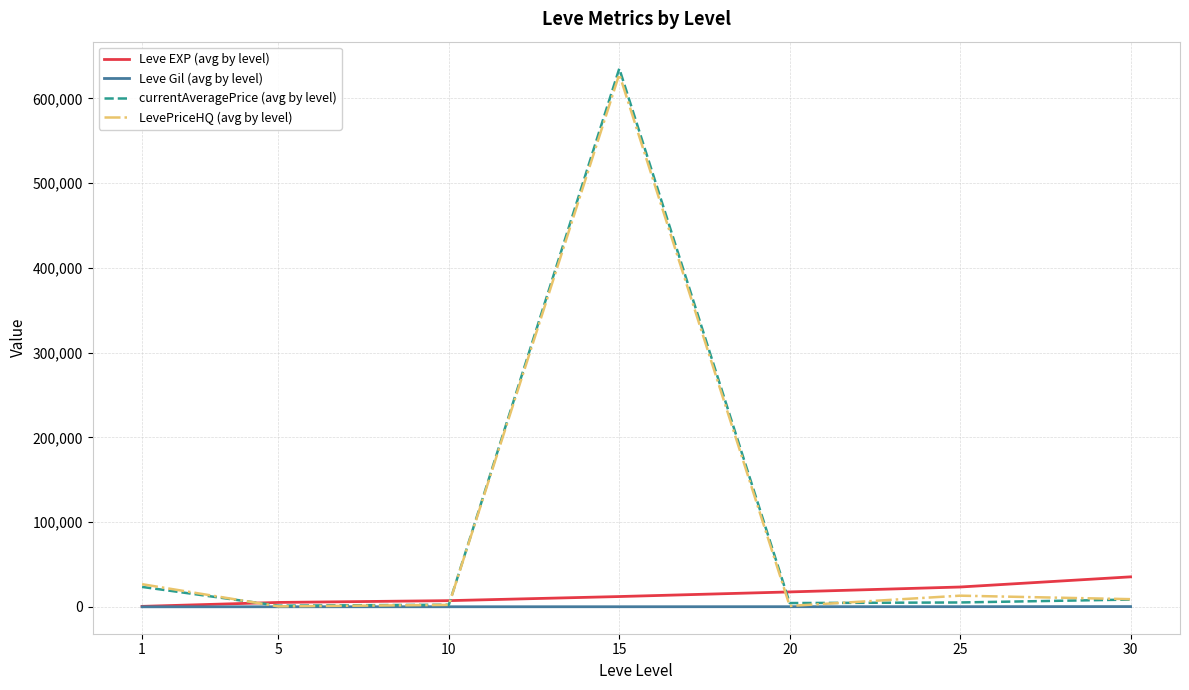

What is the maximum value shown in the chart?

635250